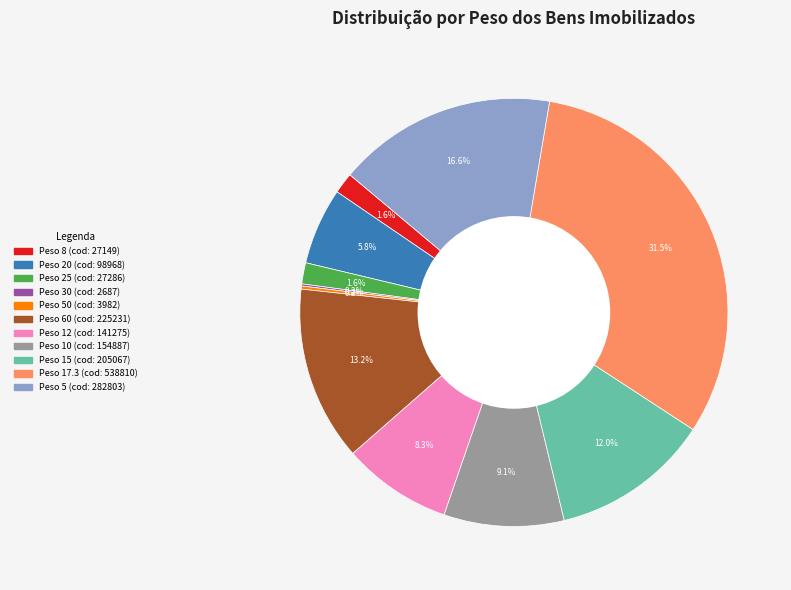

Does any single category account for the majority?

No